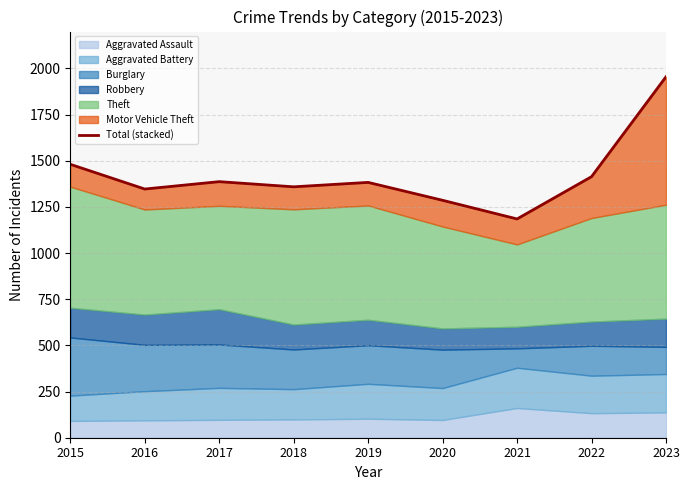

What is the value of the 5th point from the left?

1383